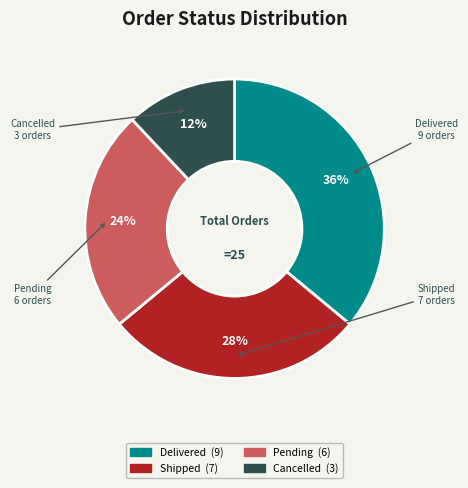

Combined, do Delivered and Shipped account for over 50%?

Yes